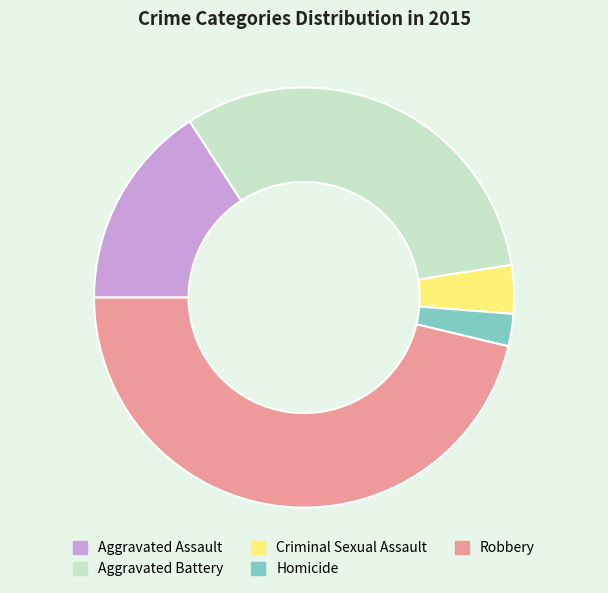

Is it true that Homicide is 2% of the pie?

True